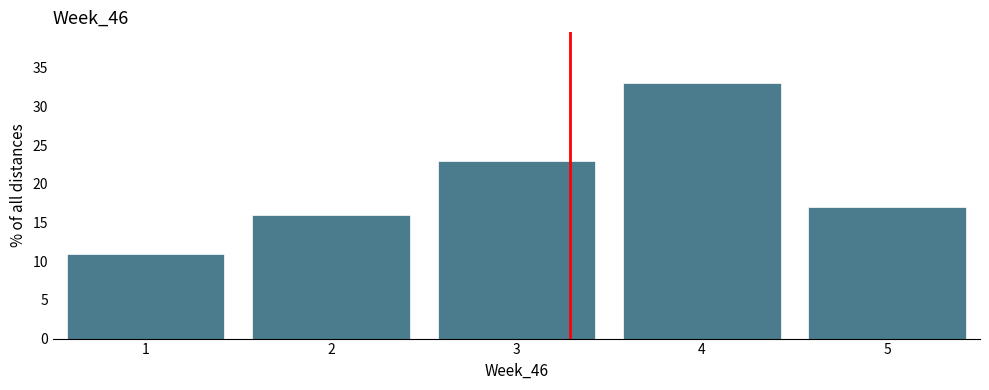

How tall is the bar that spans 2.5 to 3.5 on the x-axis? The values are not printed on the chart, so give them approximately, as read against the axis.

23